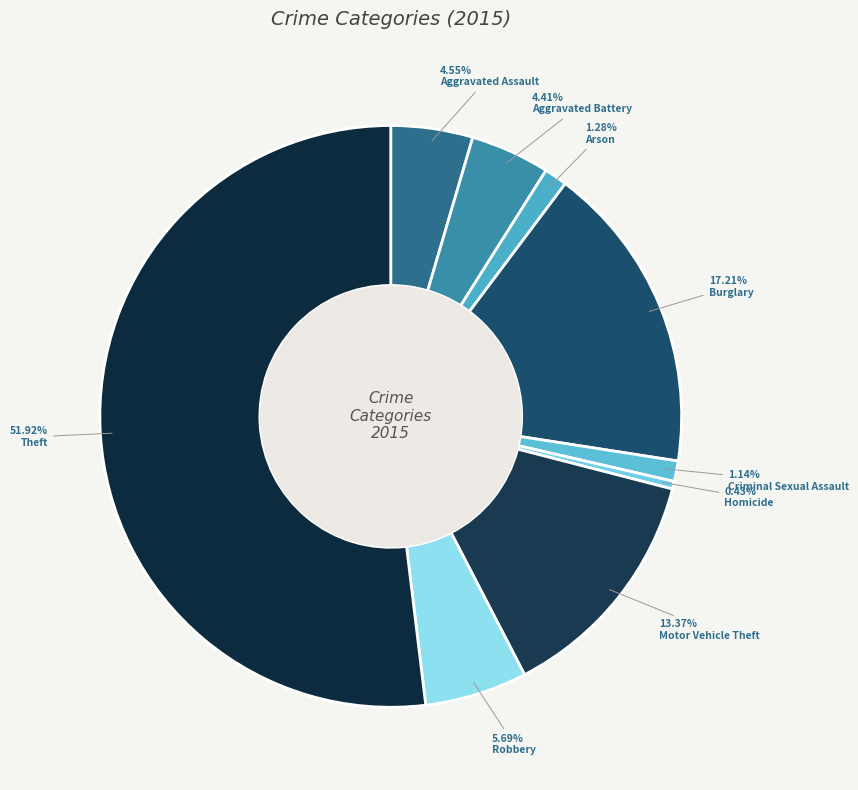

Which category has the smallest portion of the pie?

Homicide